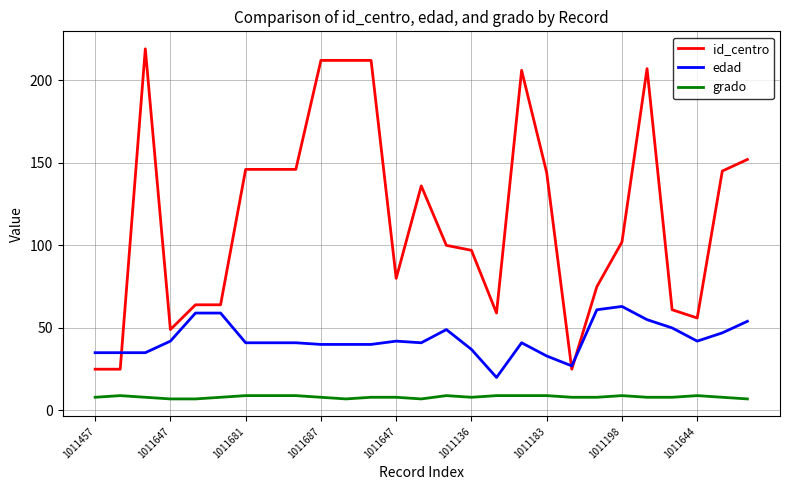

What are all the series names shown in the legend?

id_centro, edad, grado